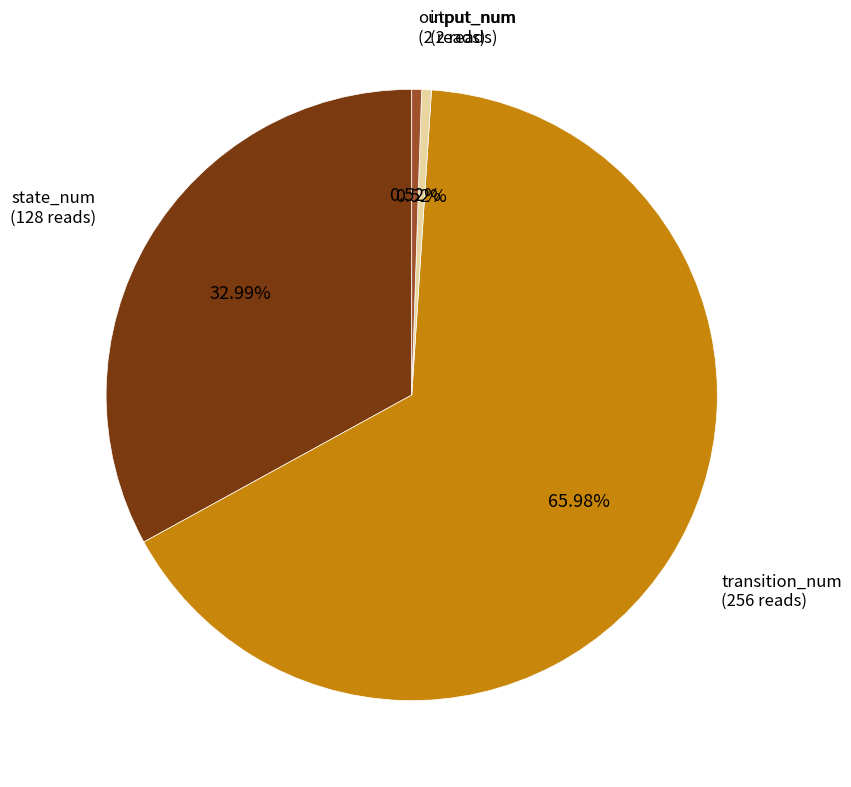

How many segments does this pie chart have?

4